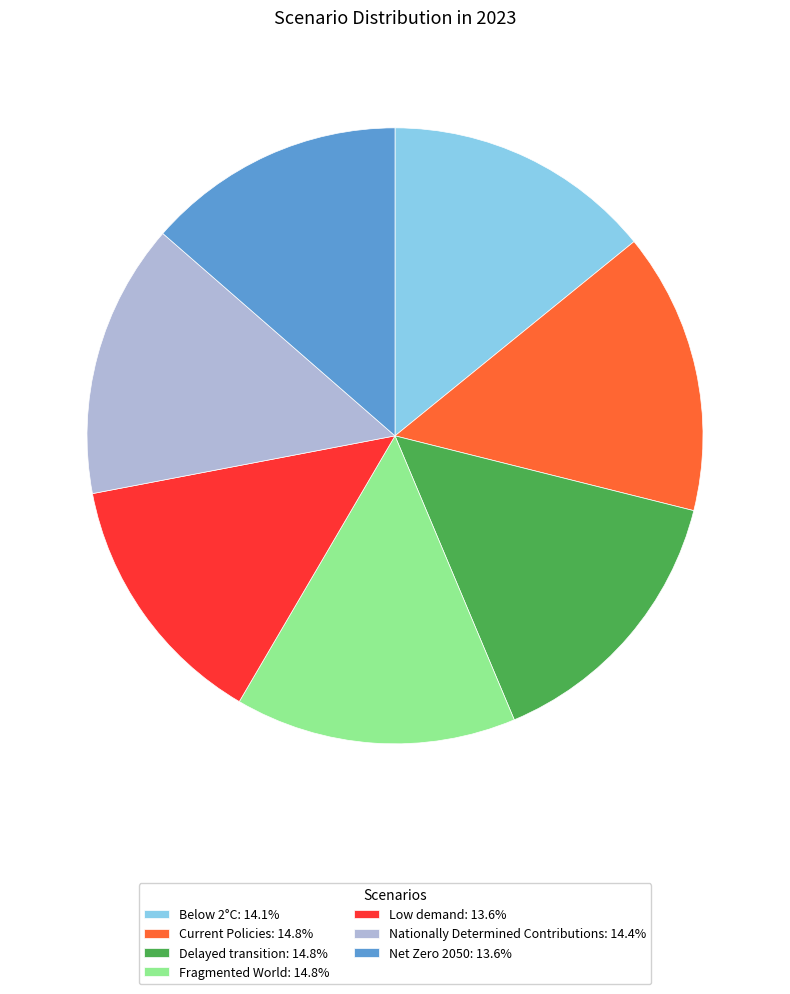

Does Delayed transition: 14.8% represent more than half of the total?

No